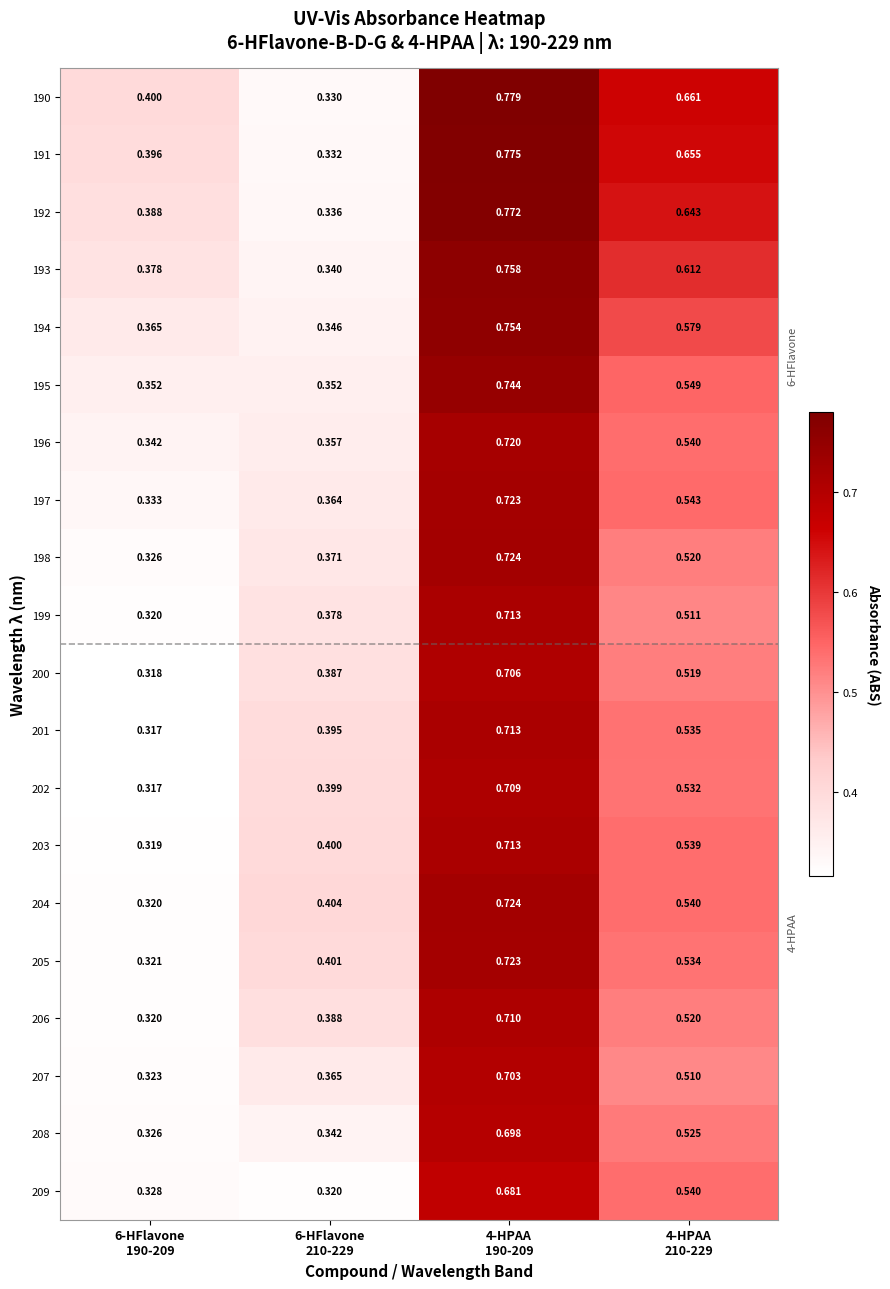

At which category does the chart reach its minimum across all series?

6-HFlavone
190-209